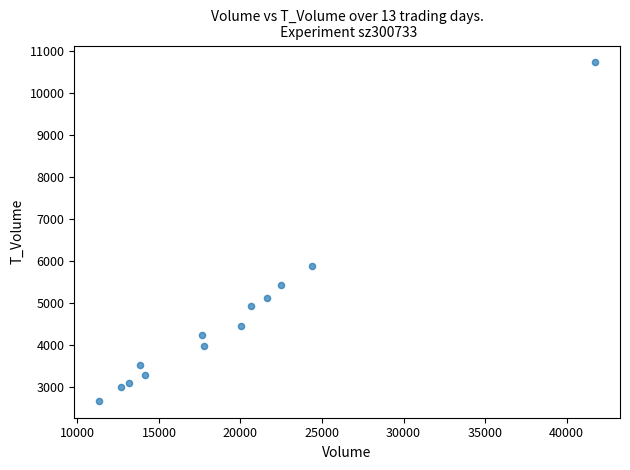

What is the range of X values (max minus min)?

30429